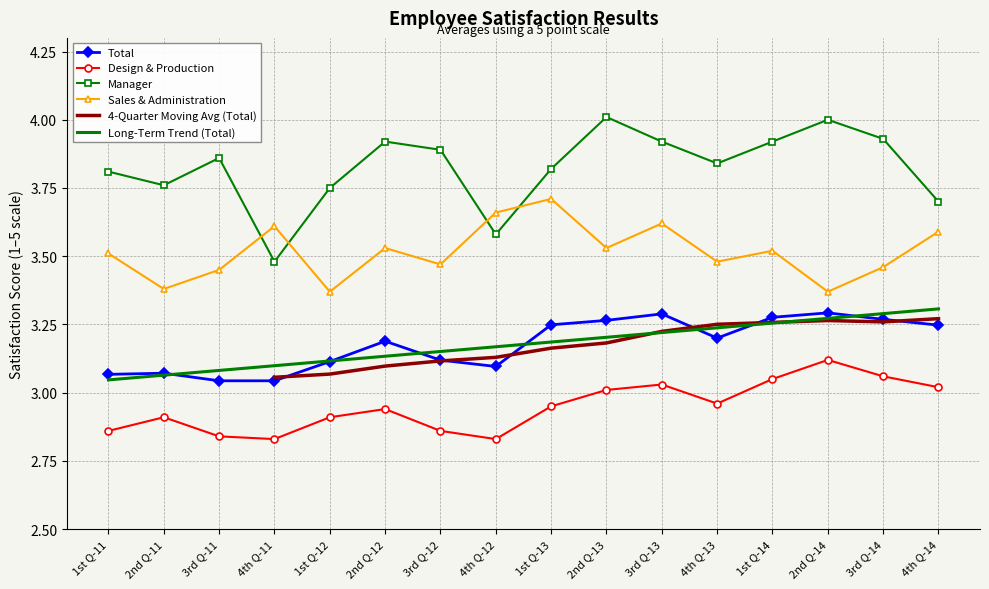

Between 4th Q-13 and 3rd Q-14, which is larger?

3rd Q-14